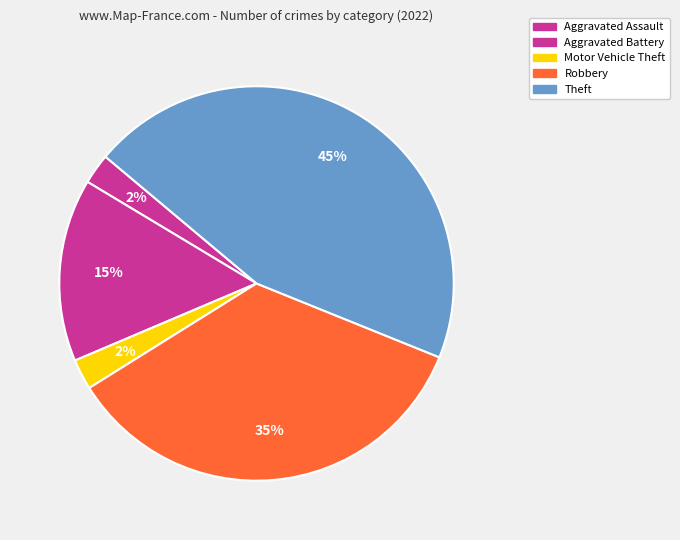

How many slices are in this pie chart?

5